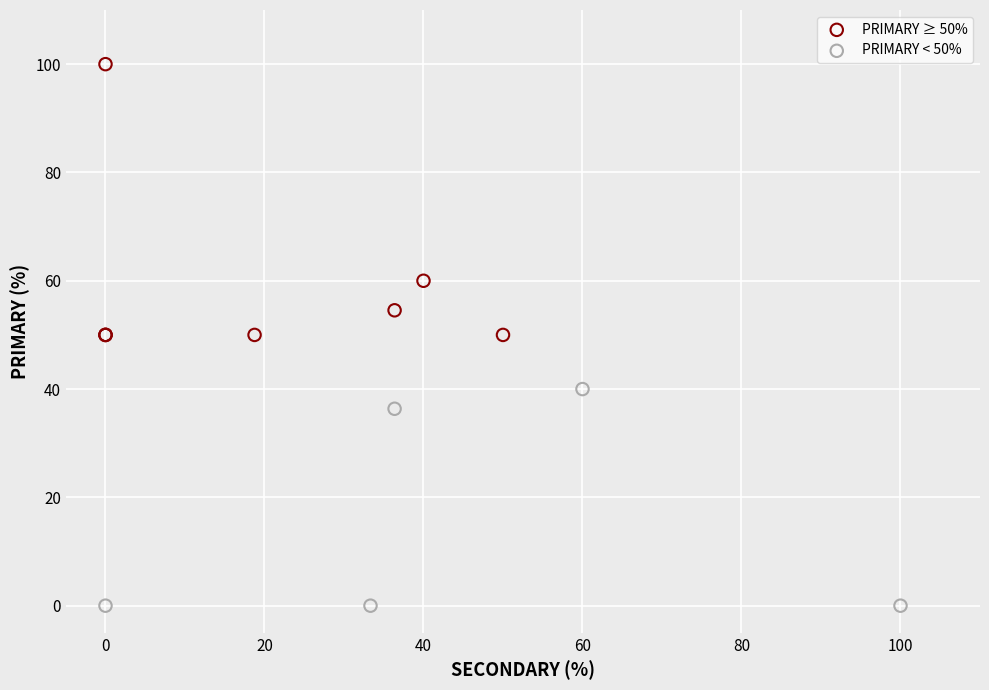

Which series has the largest Y range (max minus min)?

PRIMARY ≥ 50%